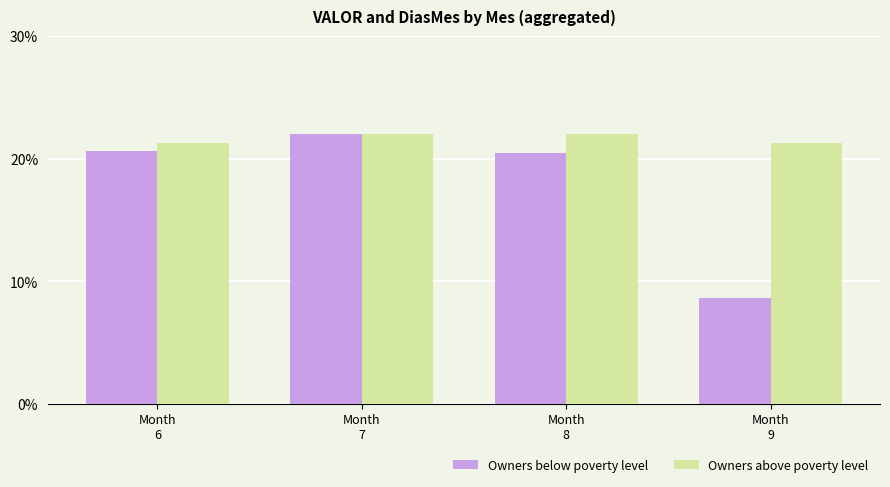

What is the difference between the maximum and second lowest values in the Owners above poverty level series?

0.7